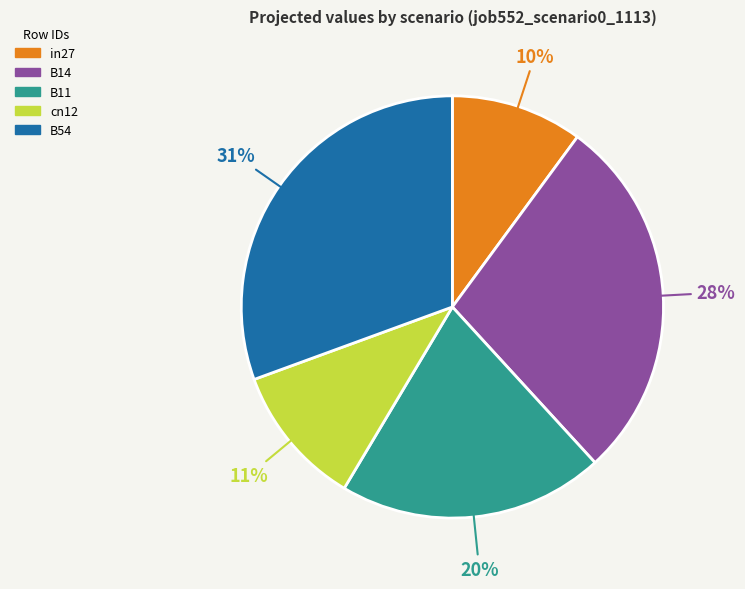

Is there a majority slice in this chart?

No